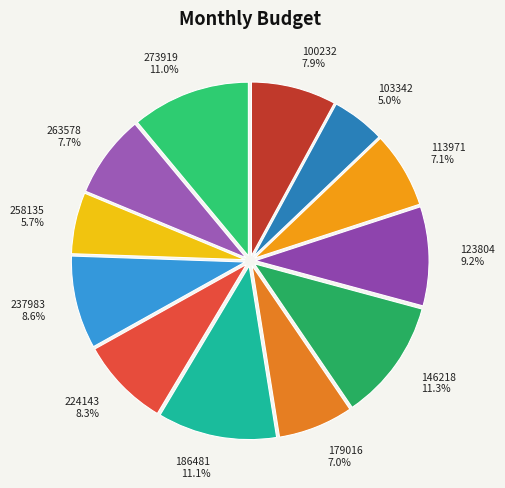

Does 100232 account for over 50% of the chart?

No